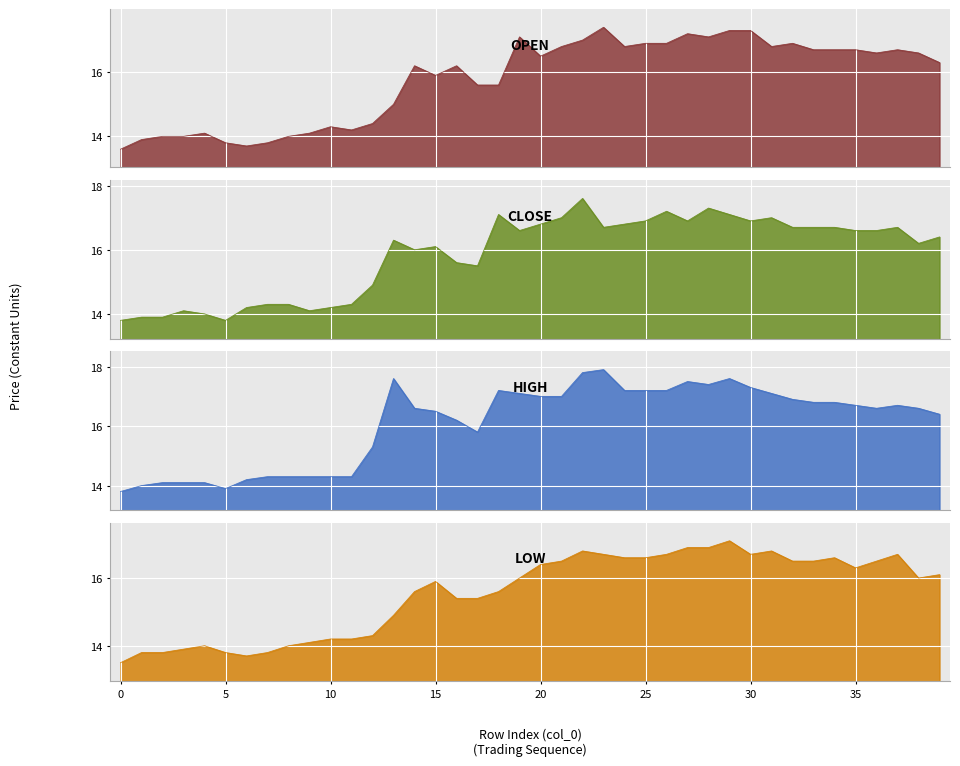

At how many categories does at least one series exceed 15?

28